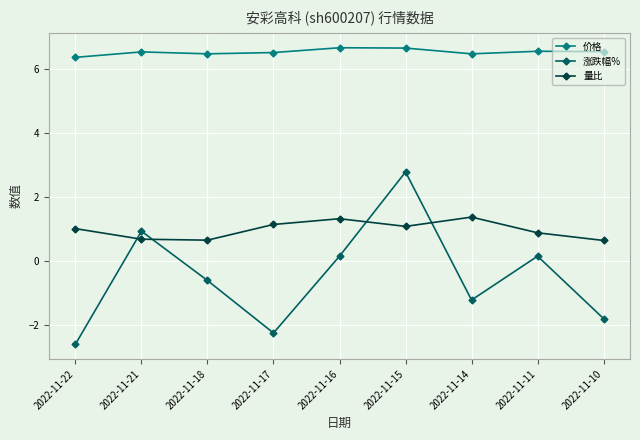

Which series has the widest spread of values?

涨跌幅%